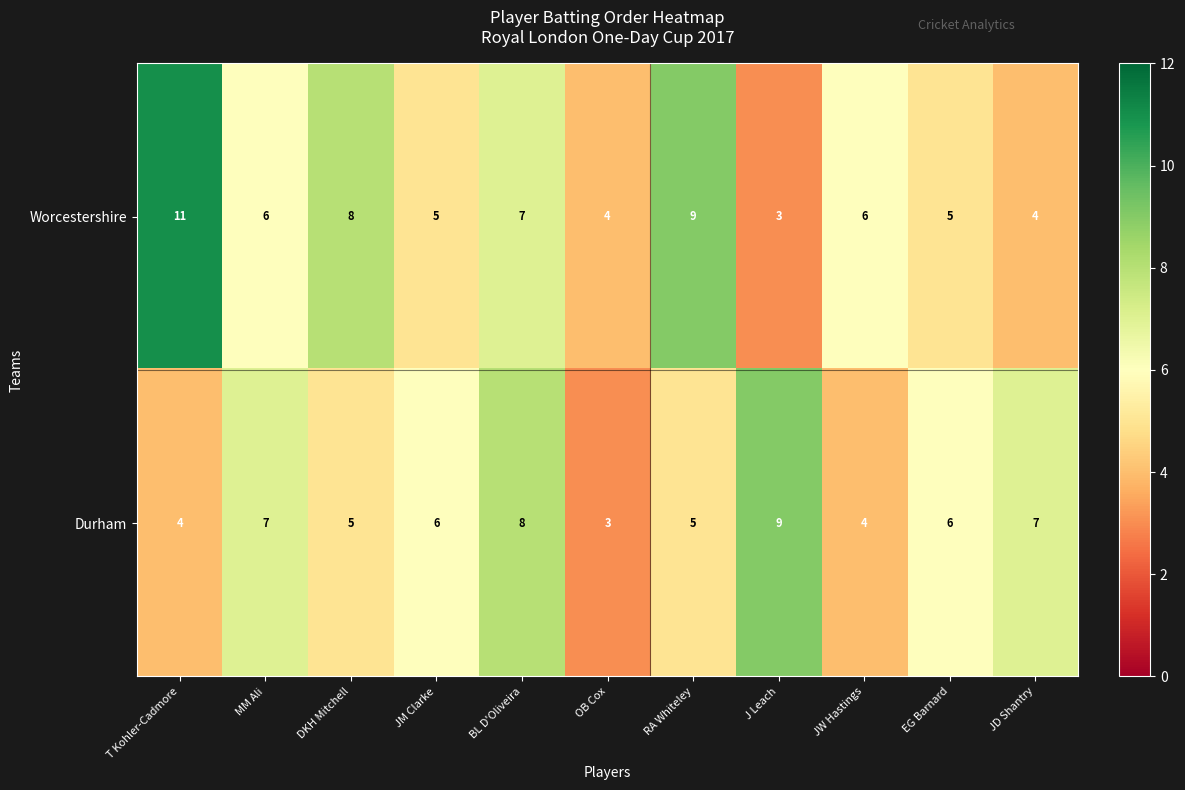

Reading left to right, list all the values displayed in this chart.

Worcestershire: 11	6	8	5	7	4	9	3	6	5	4
Durham: 4	7	5	6	8	3	5	9	4	6	7